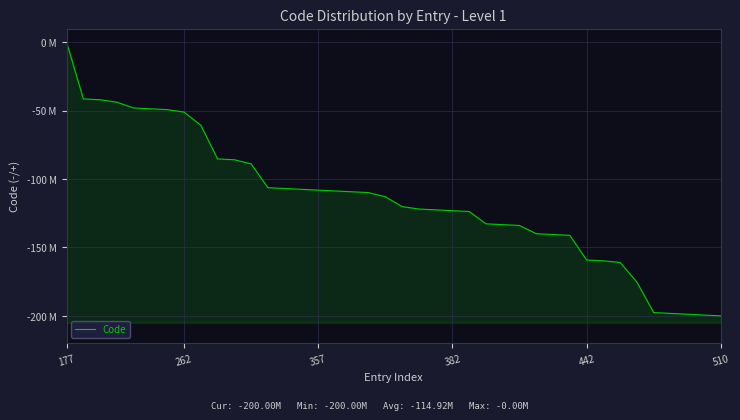

True or false: there are more than 0 points higher than both neighbors.

False